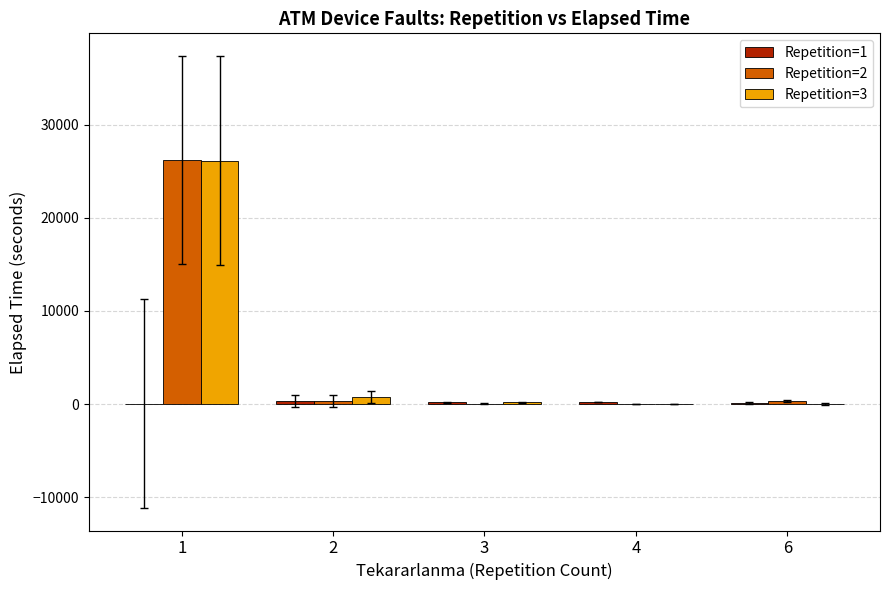

Is the value of Repetition=3 at 4 greater than the value of Repetition=2 at 1?

No